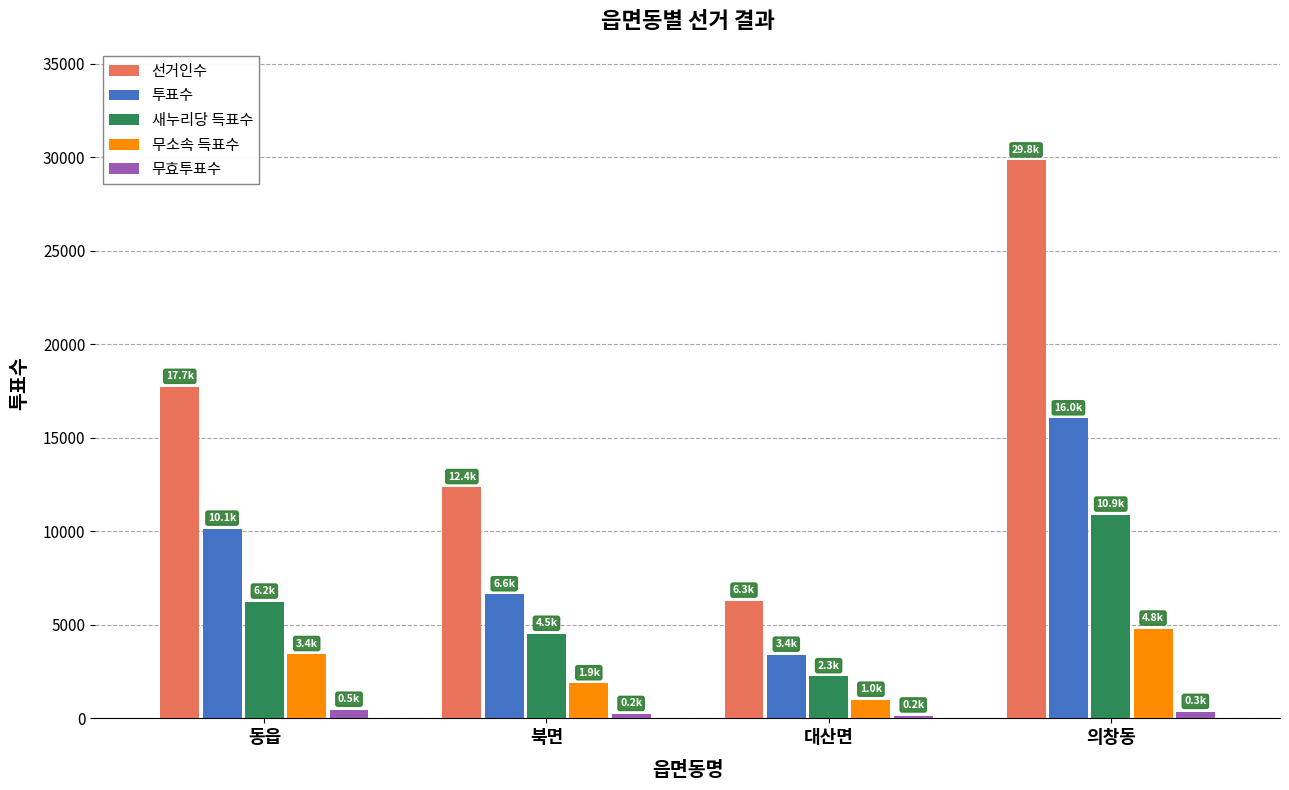

At which label does 선거인수 reach its minimum?

대산면